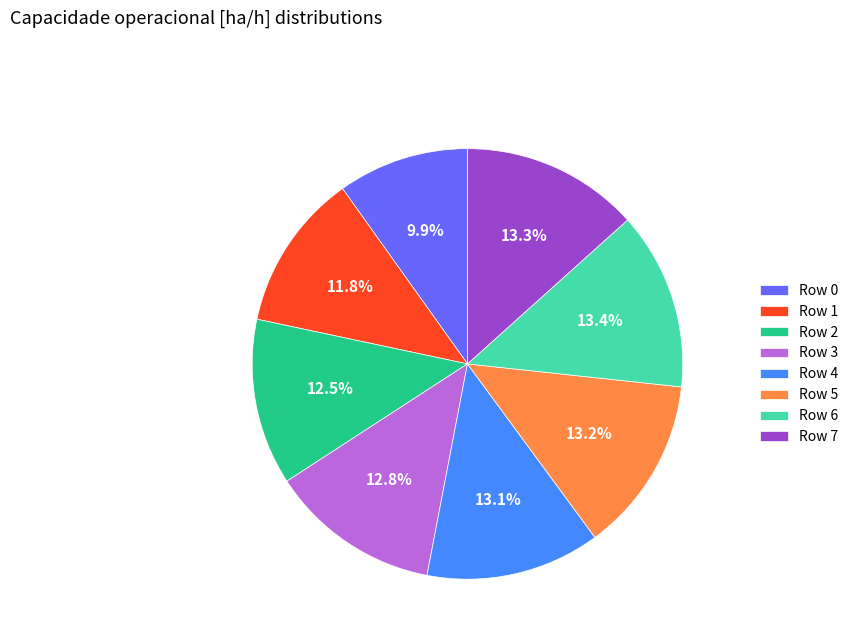

To the nearest percent, what is the average slice percentage?

12%